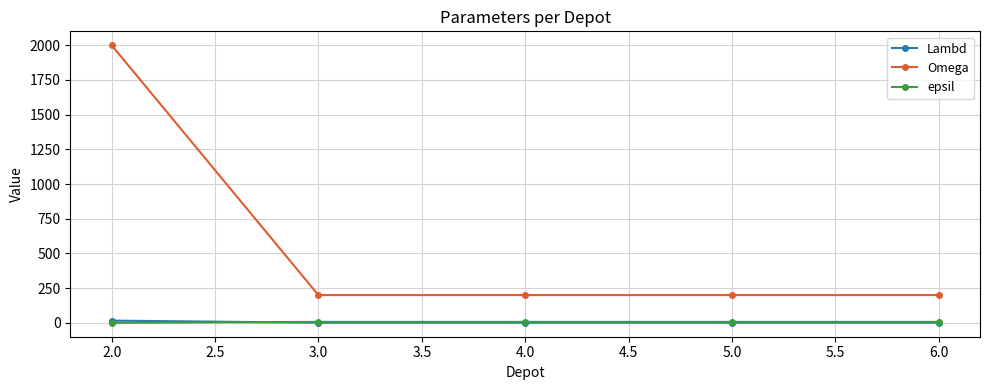

What is the label of the 2nd point from the left?

3.0